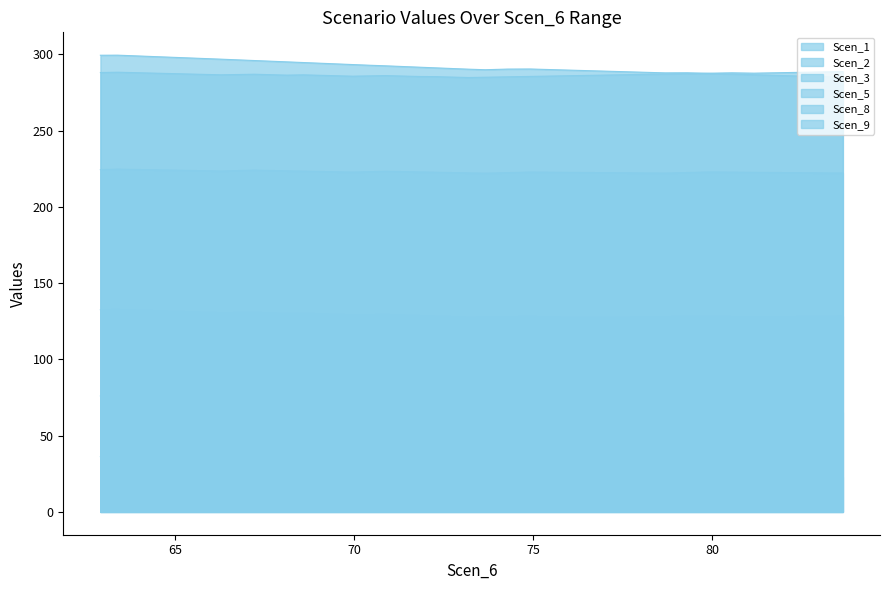

List the series in order of their peak value, lowest first.

Scen_9, Scen_8, Scen_1, Scen_5, Scen_2, Scen_3